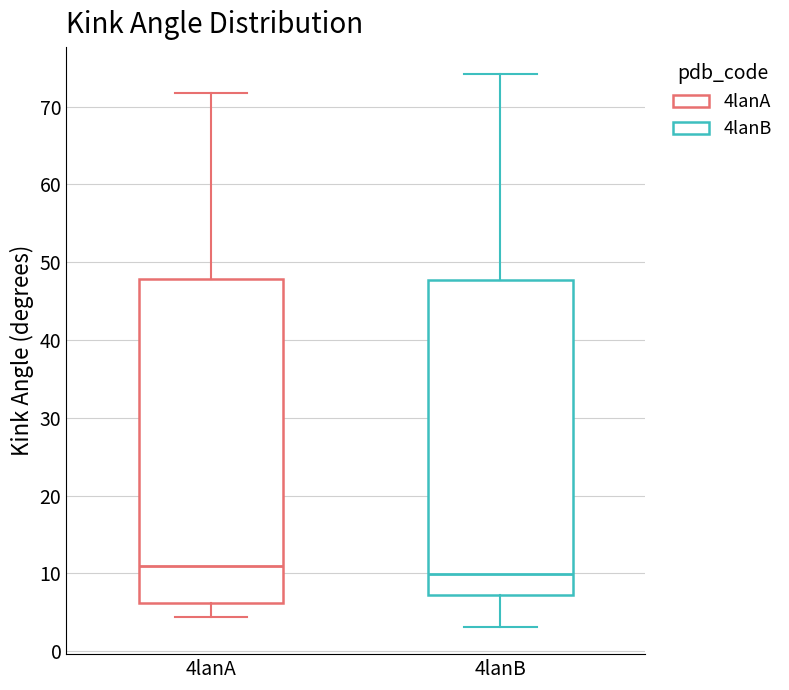

Reading left to right, read every box against the y-axis: the position of its median line, the range the box covers, and the ends of its whiskers. The values are not printed on the chart, so give them approximately, as read against the axis.

4lanA: median 11, box 6 to 48, whiskers 4 to 72
4lanB: median 10, box 7 to 48, whiskers 3 to 74